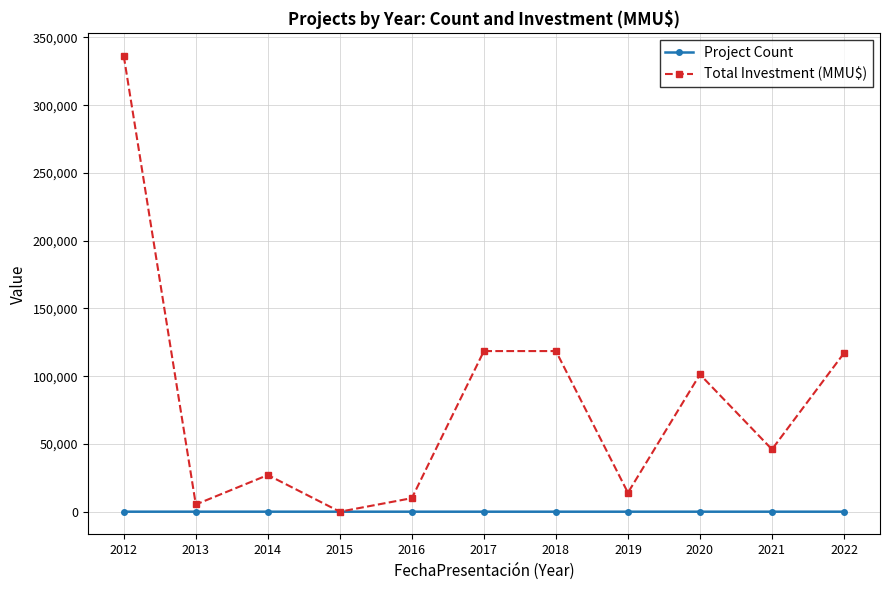

The value of Project Count at 2021 is 3. True or false?

True